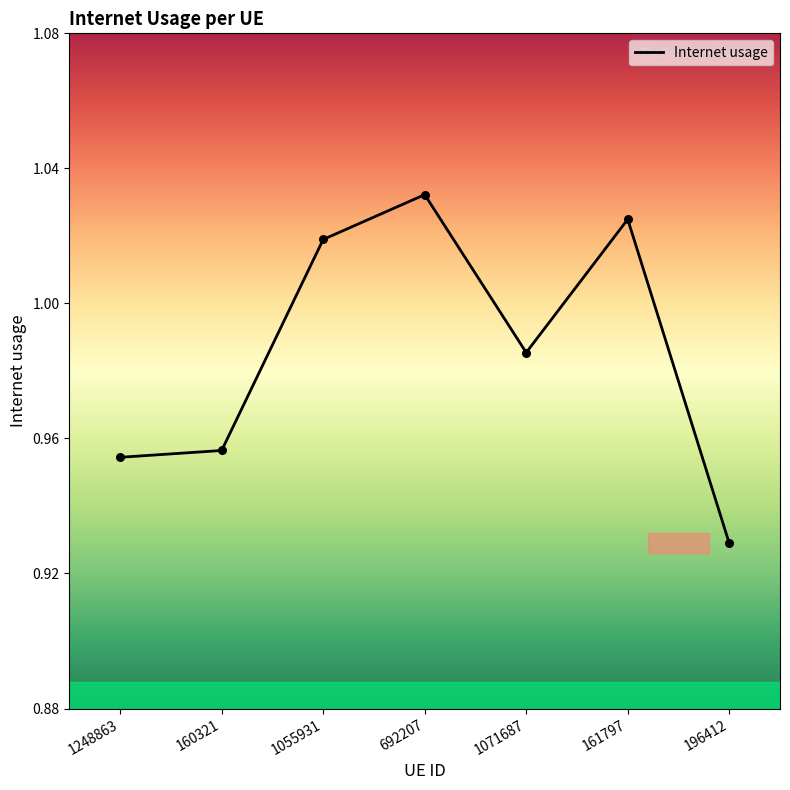

Which has a higher value, 1071687 or 161797?

161797